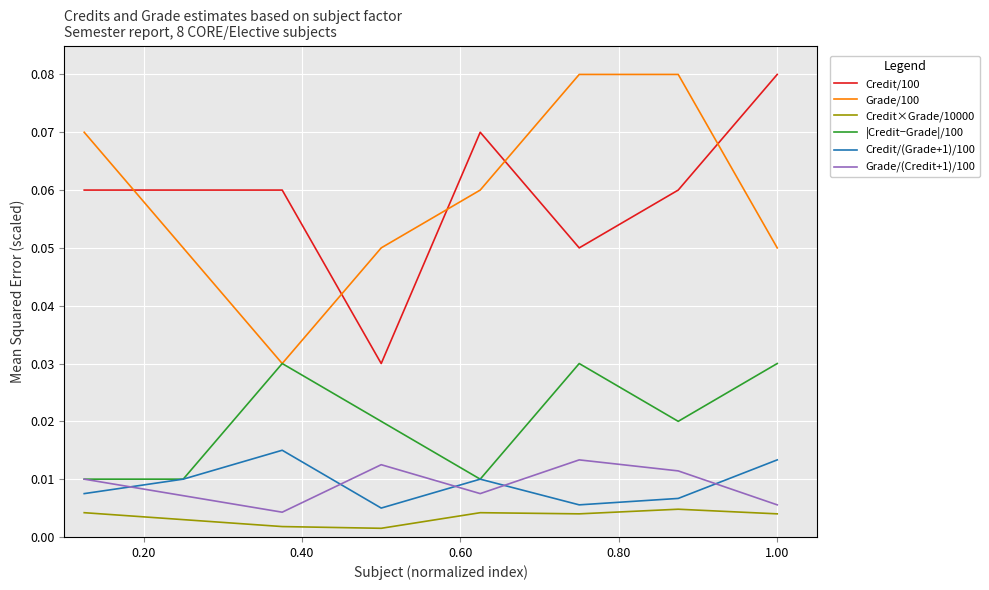

True or false: Grade/(Credit+1)/100 and Credit/100 intersect in this chart.

False